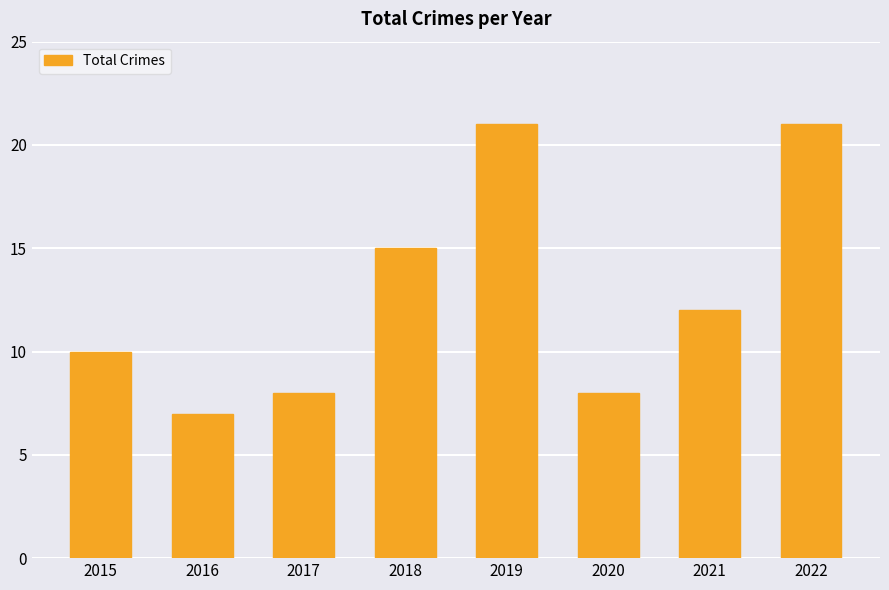

Approximately how many times larger is the value at 2018 compared to 2017?

1.9